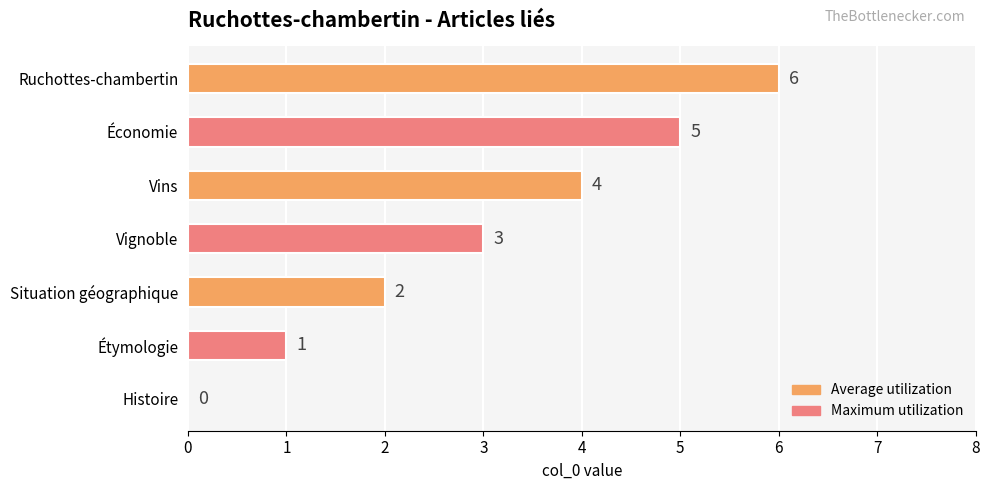

Does the chart contain stacked bars?

No